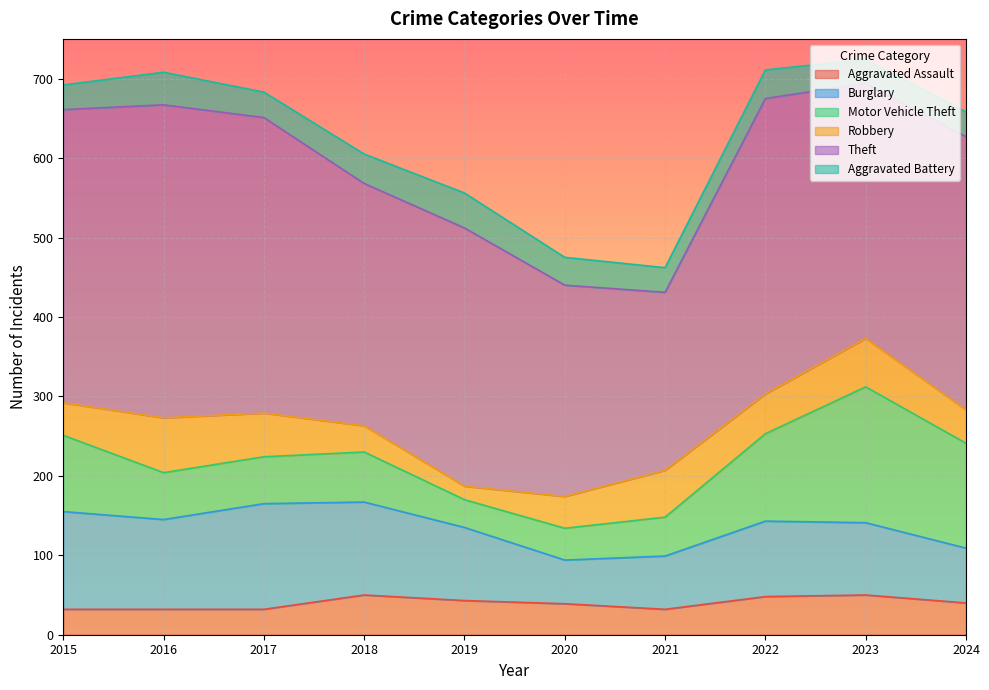

How many series are shown in this chart?

6